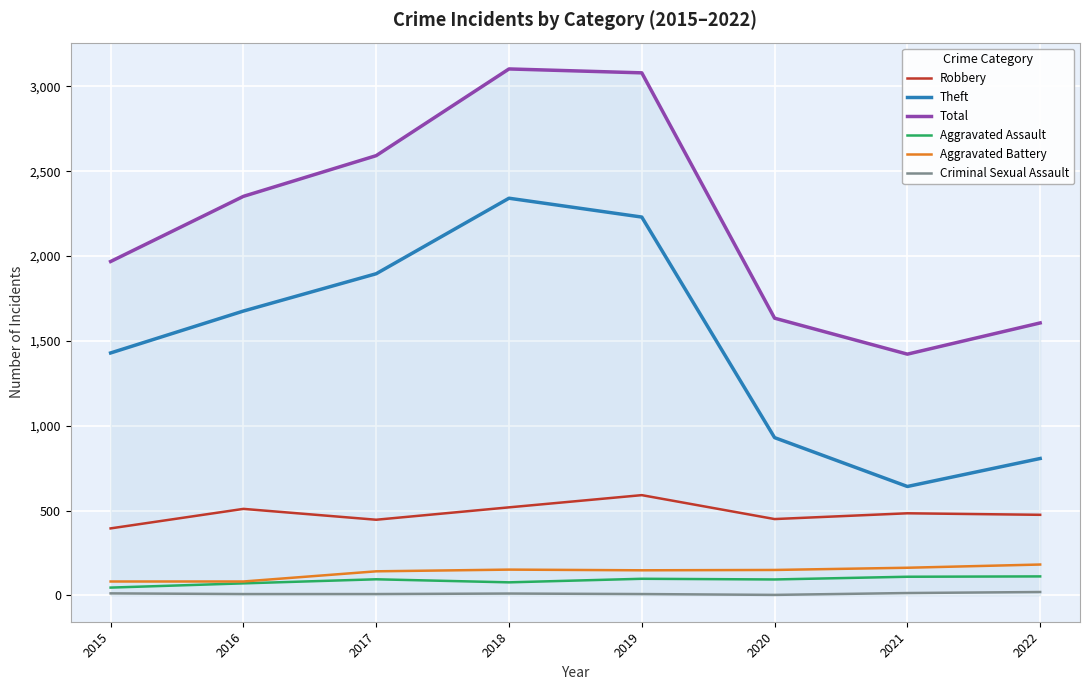

The Aggravated Assault series shows 46 at 2015. True or false?

True